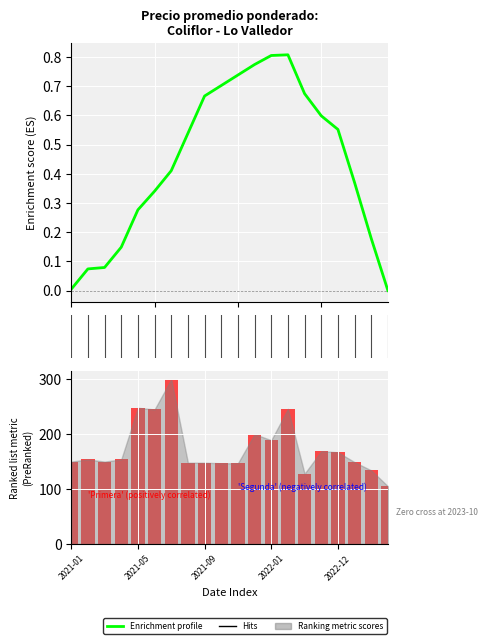

How many bars are there in total?

20